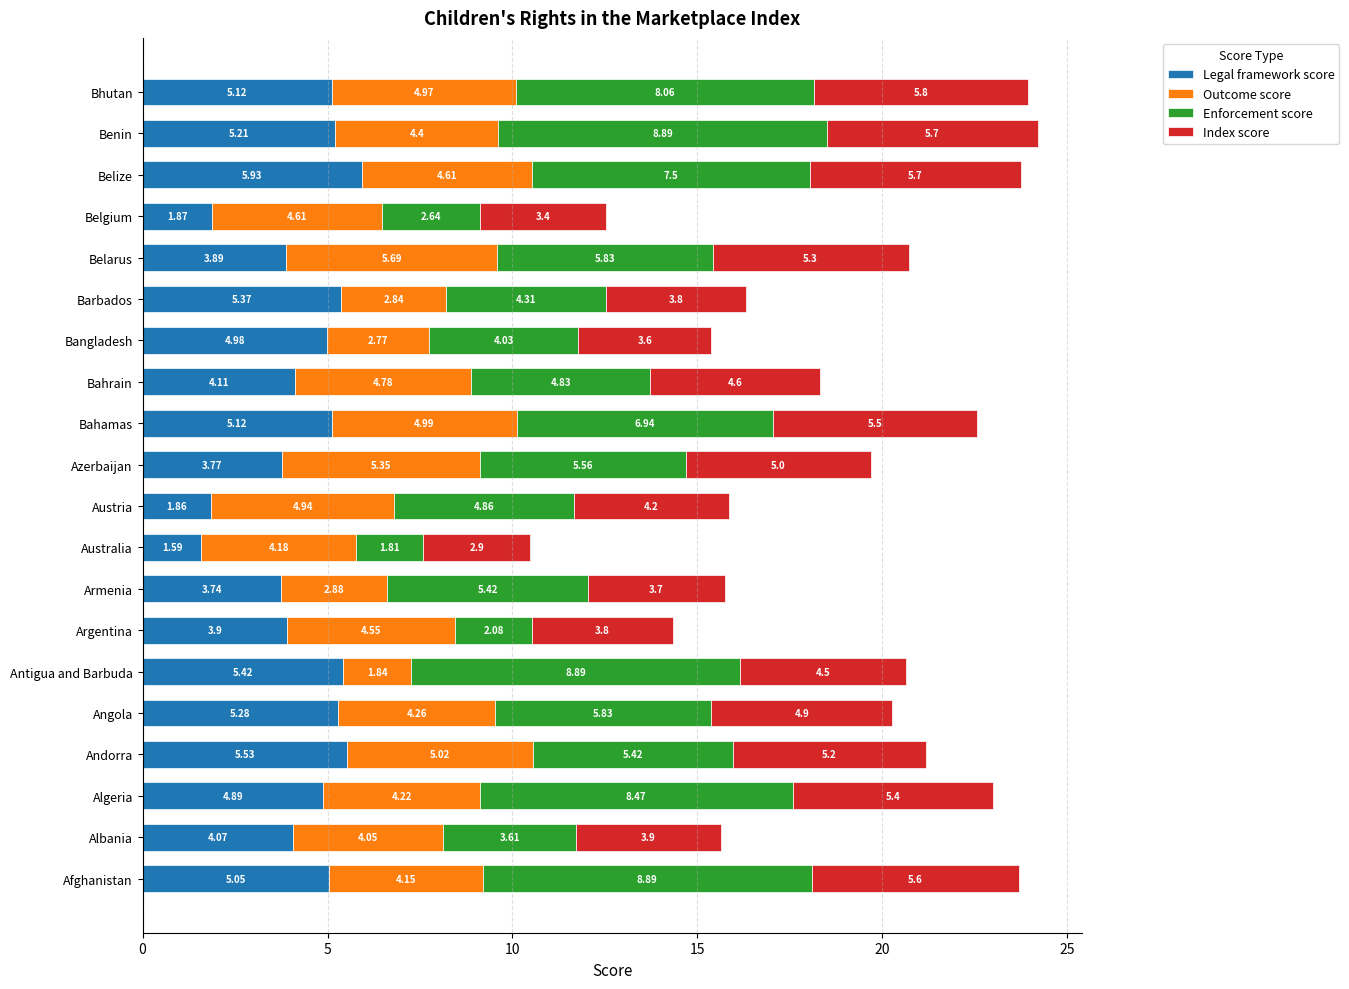

How many series are shown in this chart?

4